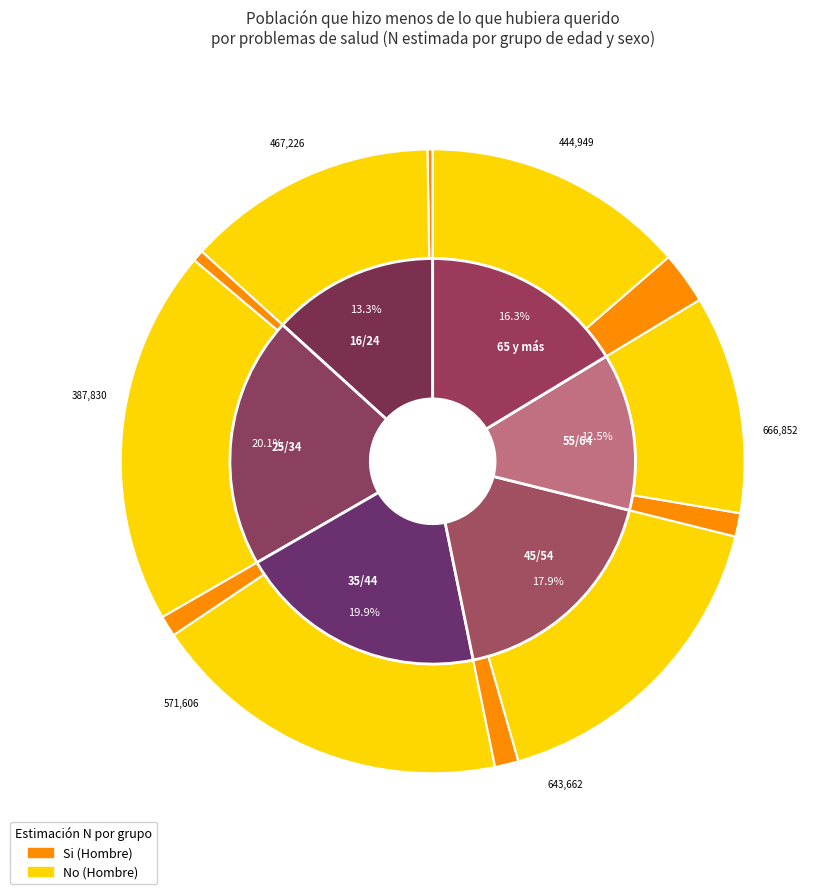

The 35/44 slice represents 11% of the pie. True or false?

False